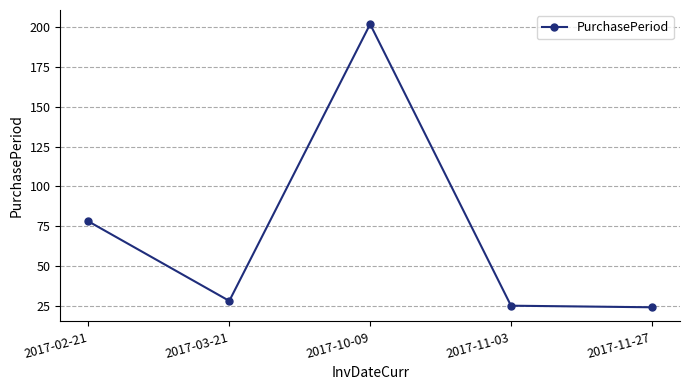

What is the change in value from 2017-10-09 to 2017-11-03?

-177